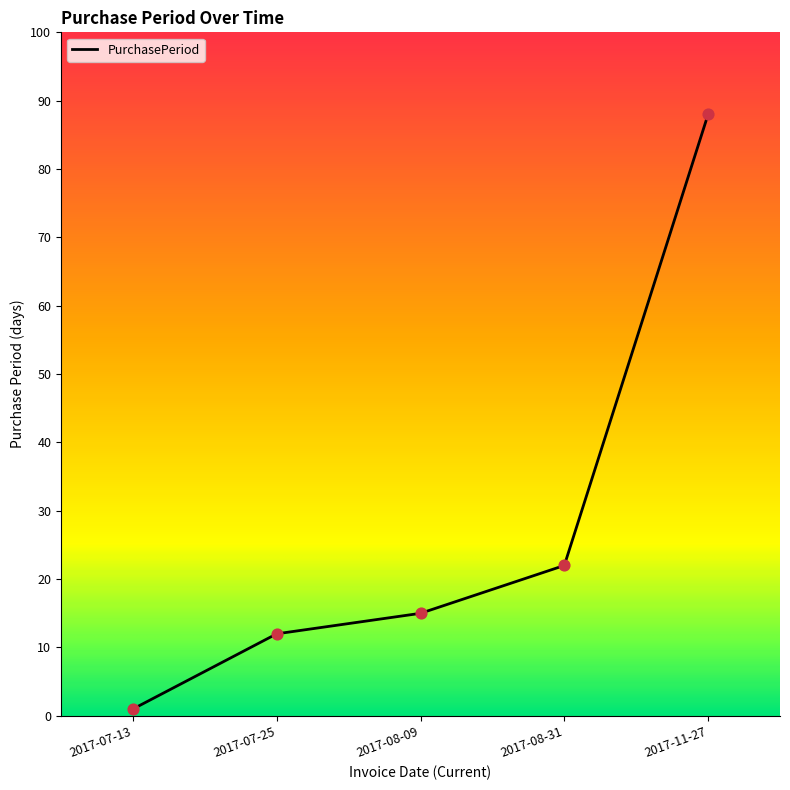

Between 2017-08-09 and 2017-11-27, which is larger?

2017-11-27